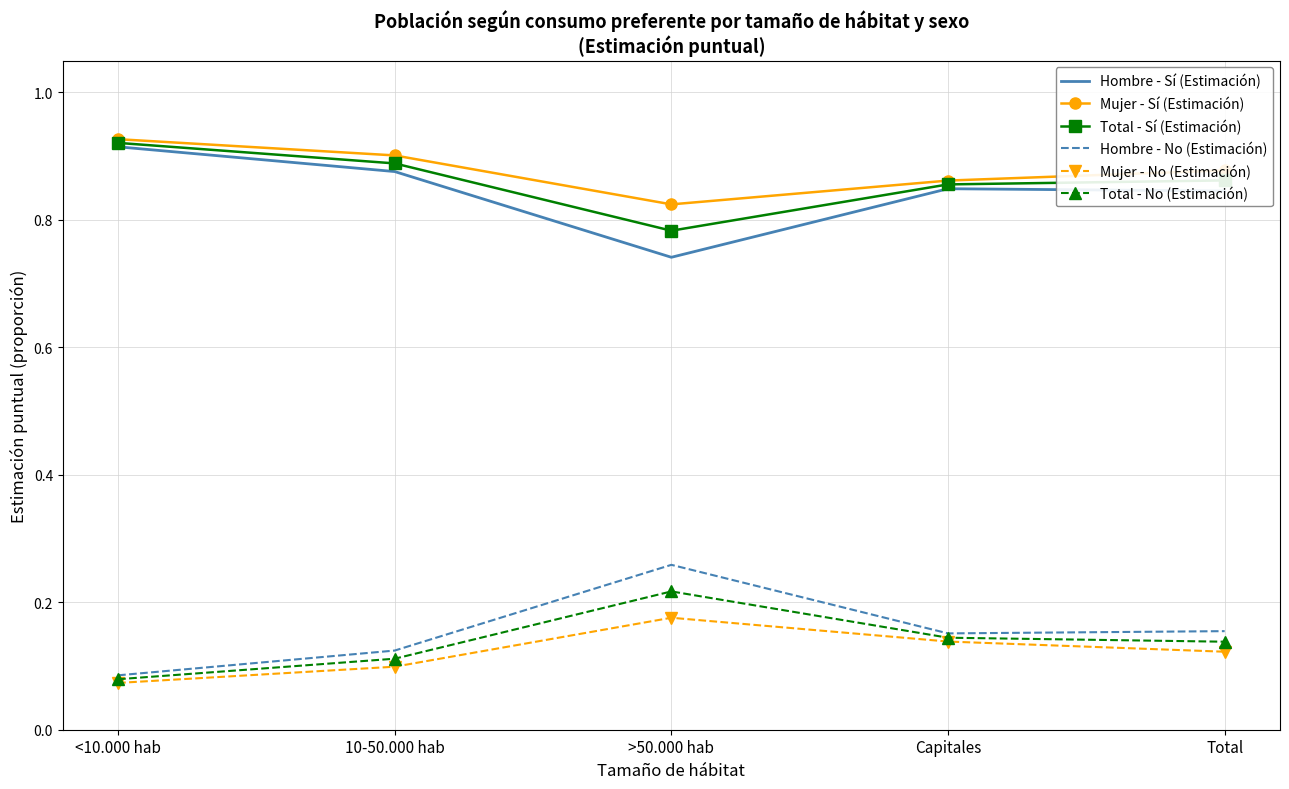

Which category has the highest value in the Total - No (Estimación) series?

>50.000 hab